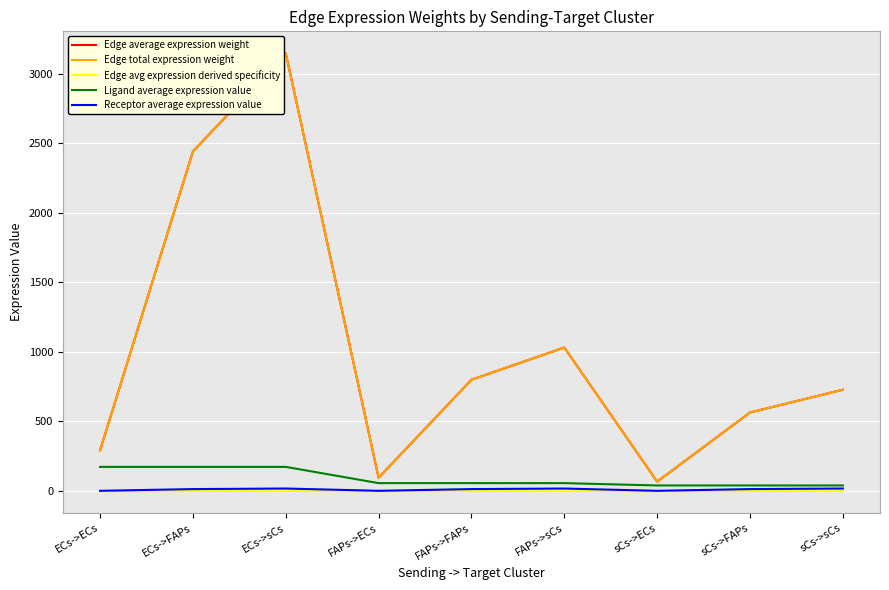

What is the maximum value for Receptor average expression value?

18.1